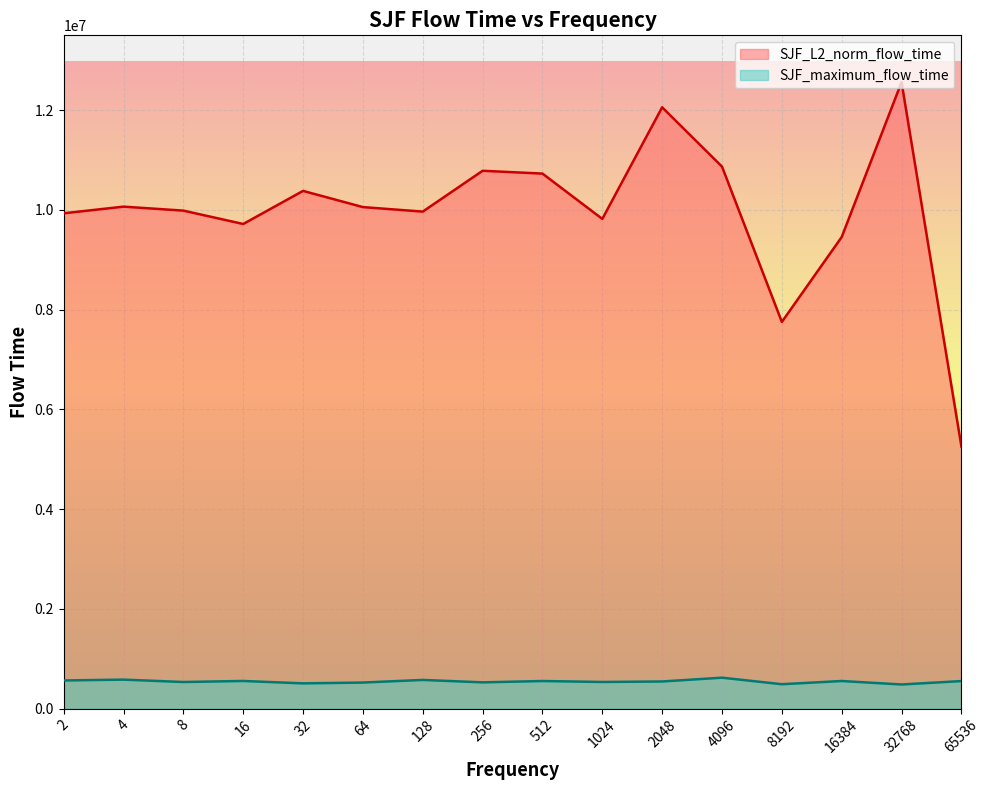

At which category does the chart reach its peak across all series?

32768